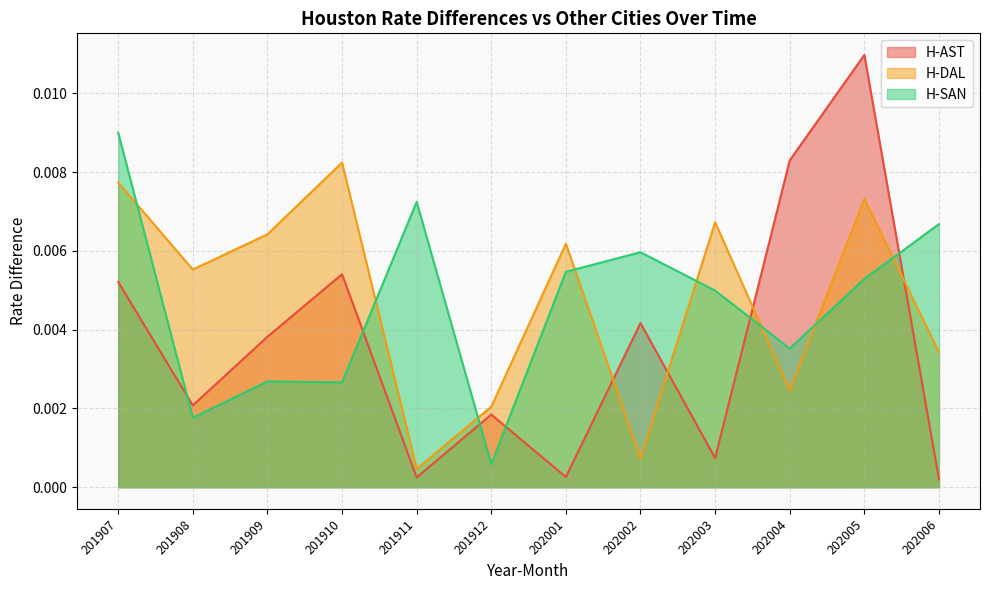

Which series changed the most between 201907 and 202001?

H-AST